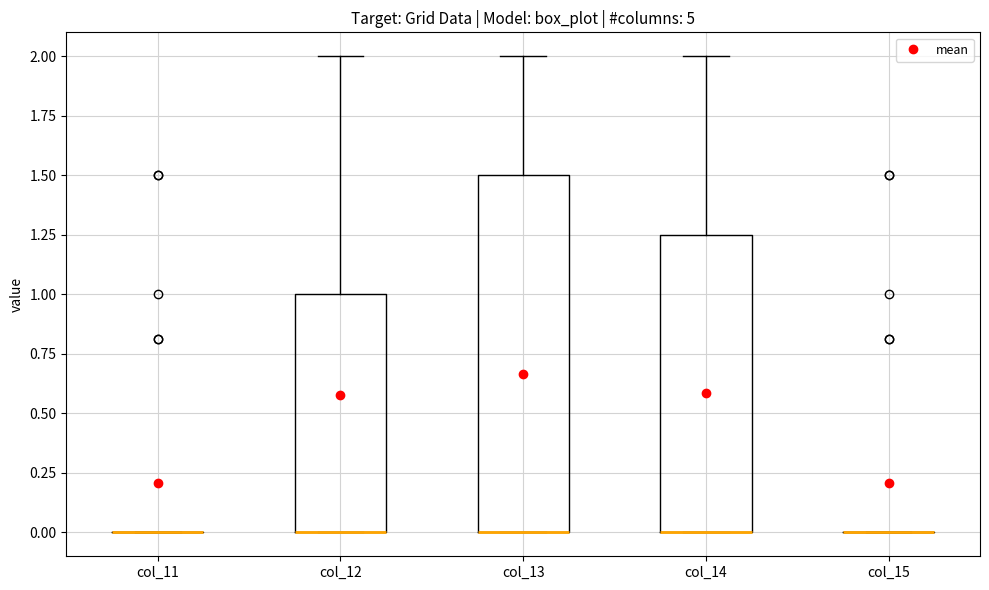

Comparing the boxes themselves (not the whiskers), which one is the tallest?

col_13